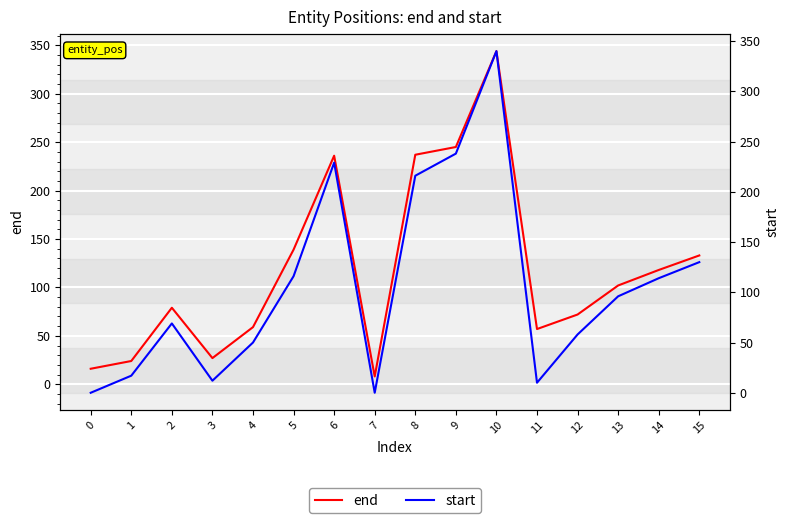

What is the value of the end point at the 1st from the left?

16